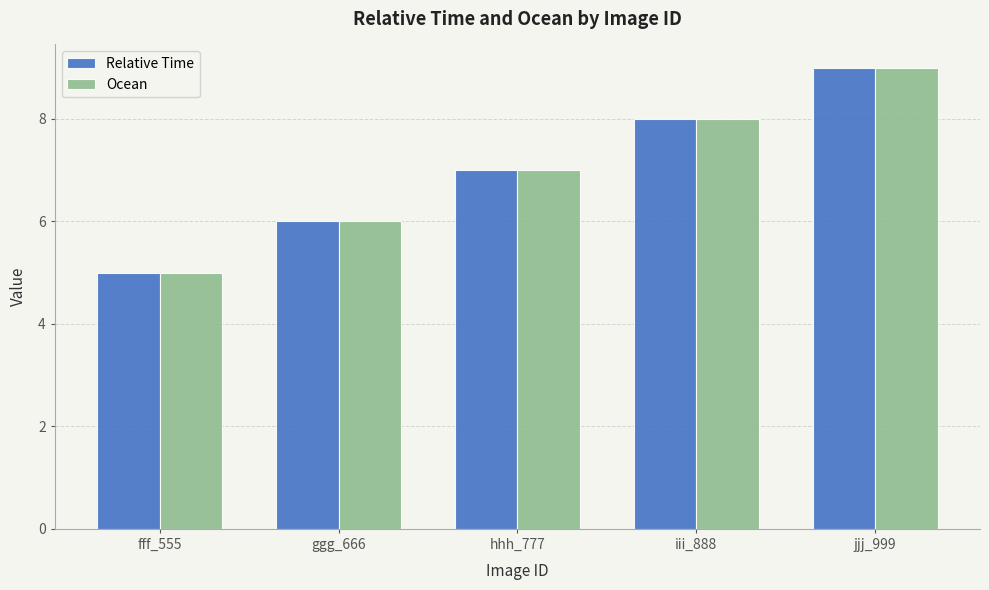

The Relative Time series shows 7 at fff_555. True or false?

False